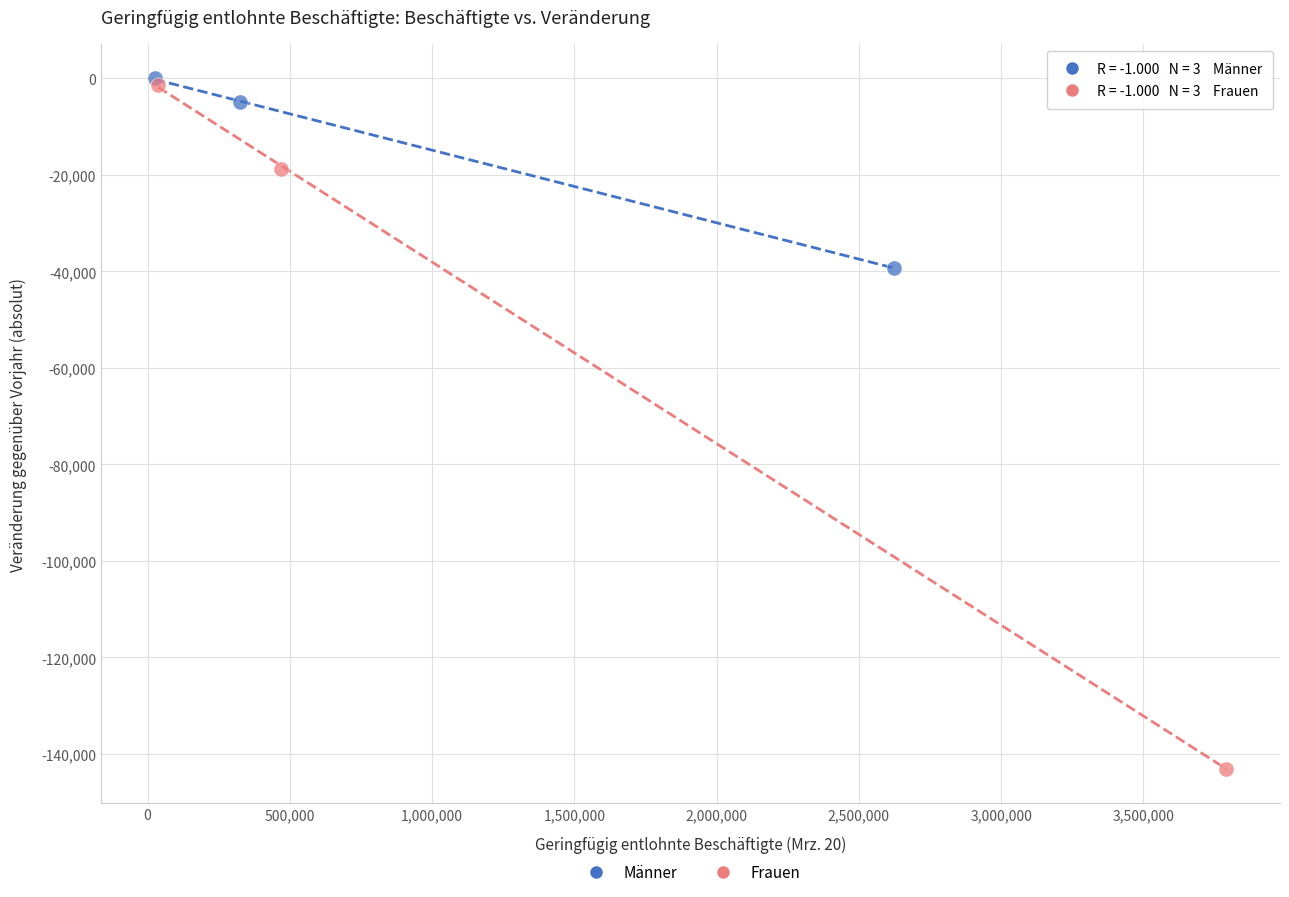

Which series has the largest Y range (max minus min)?

Frauen